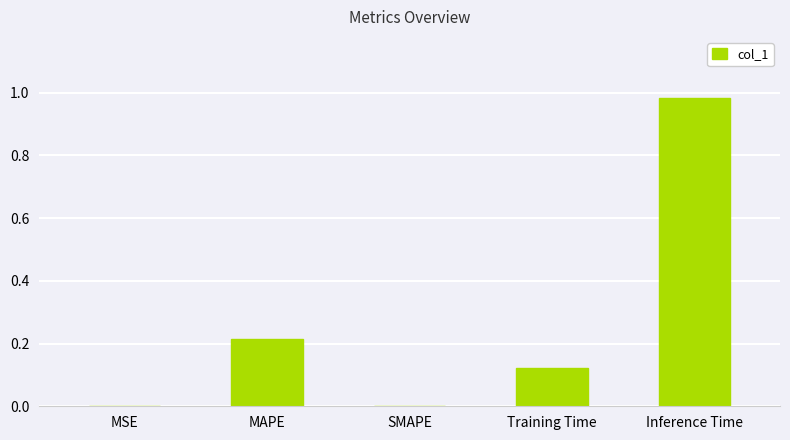

What is the sum of all values?

1.3